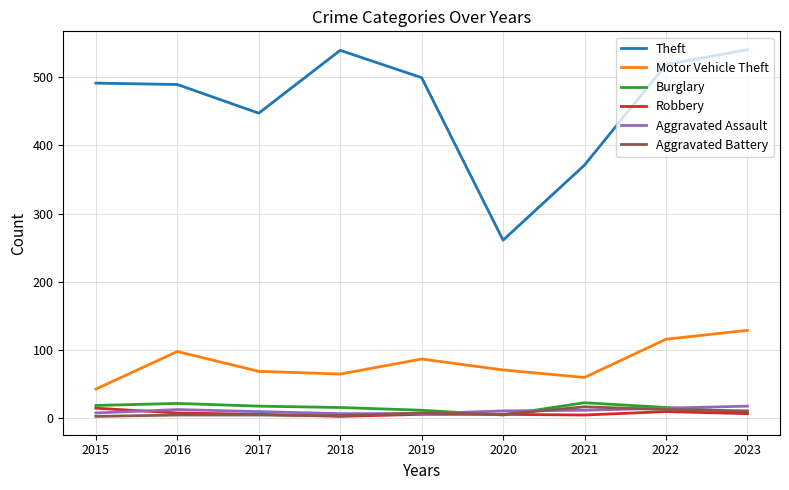

The value of Motor Vehicle Theft at 2016 is 36. True or false?

False